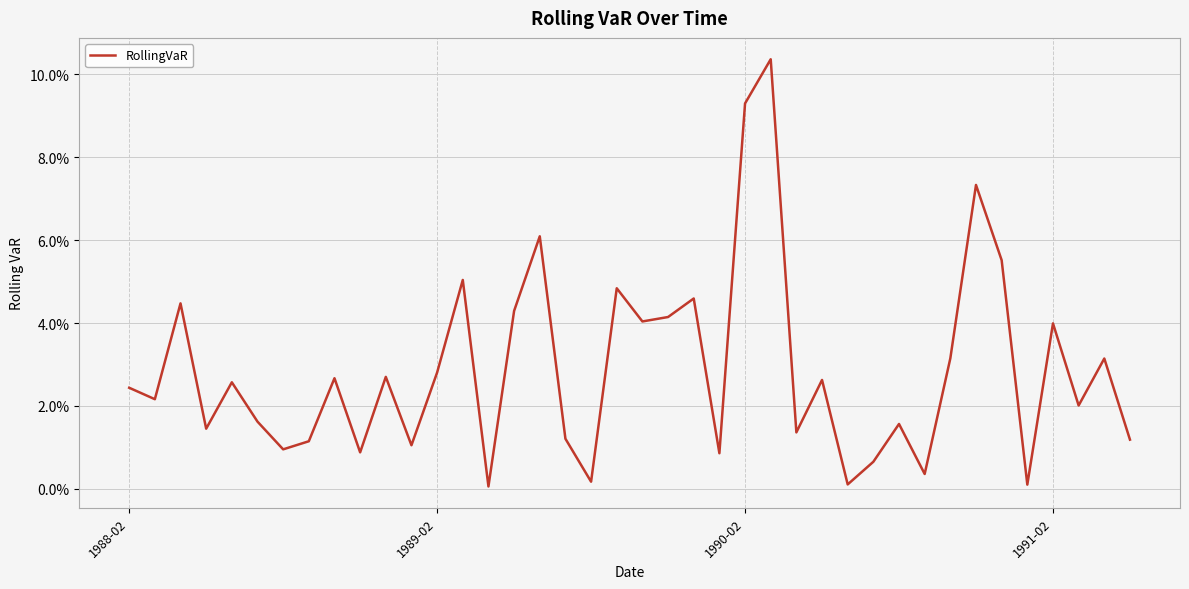

Does the chart have visible grid lines?

Yes